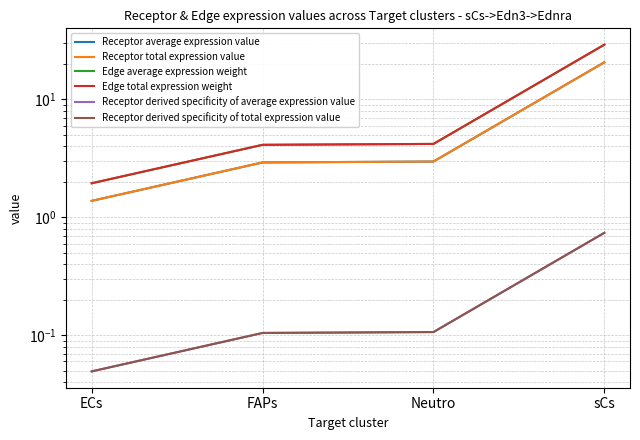

What is the sum of all Receptor derived specificity of total expression value values?

1.0